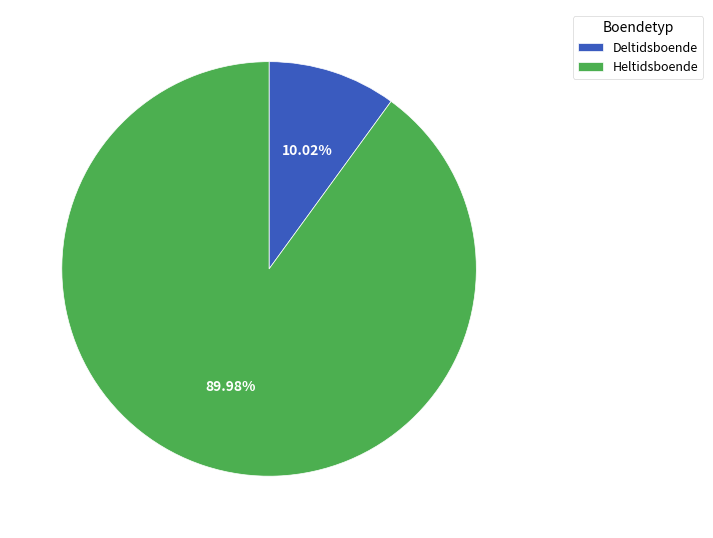

Is Deltidsboende the majority of the pie?

No